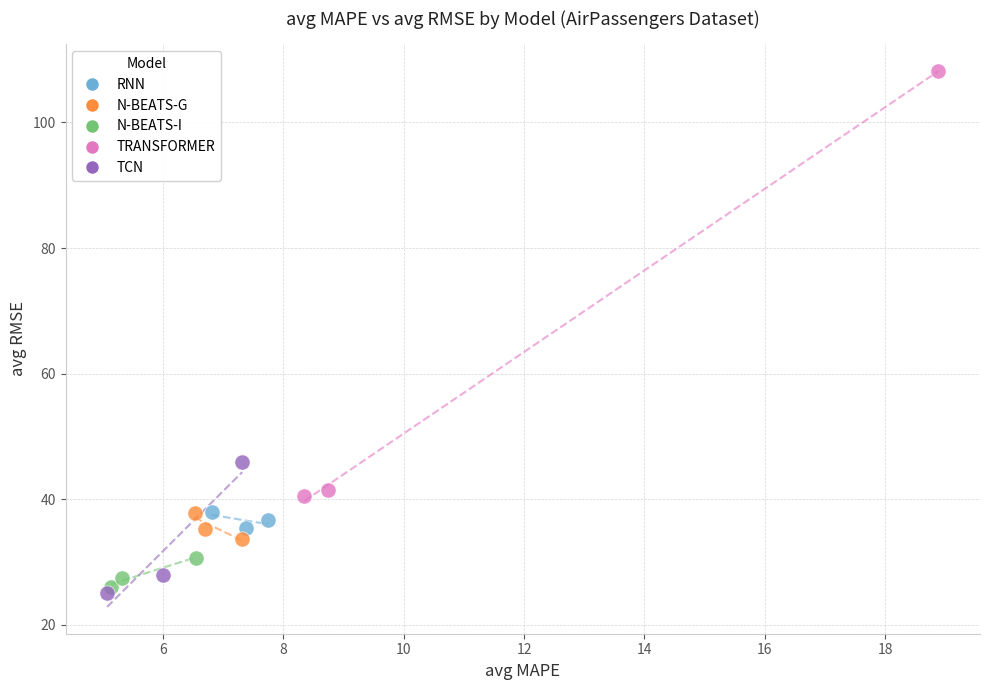

Which series reaches the minimum Y coordinate?

TCN